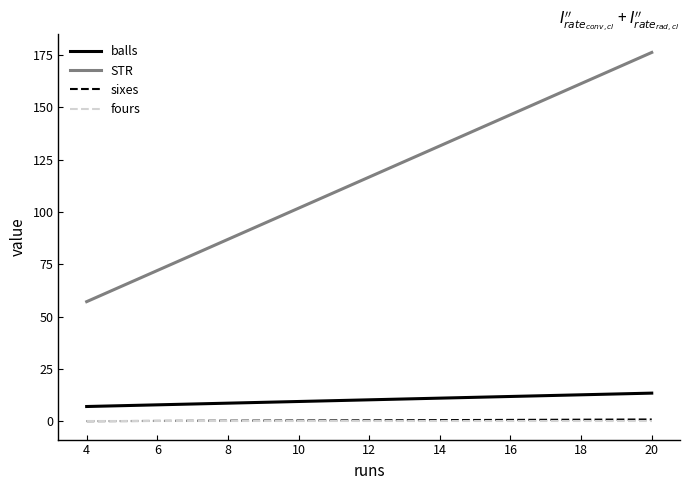

Which series has the largest total across all categories?

STR